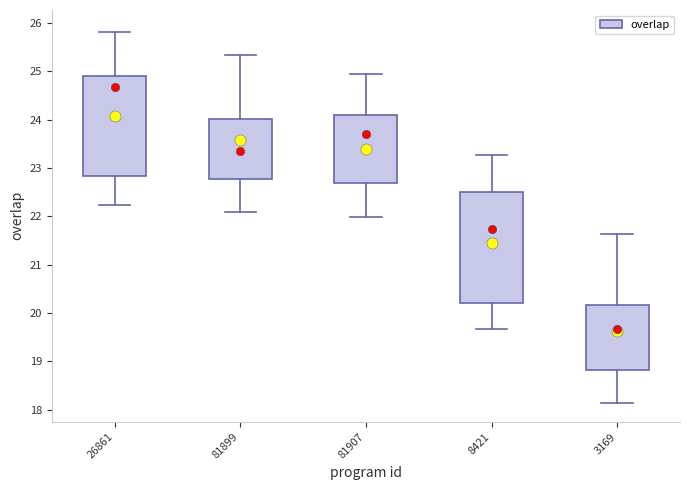

Which box is the tallest, from its lower edge to its upper edge?

8421